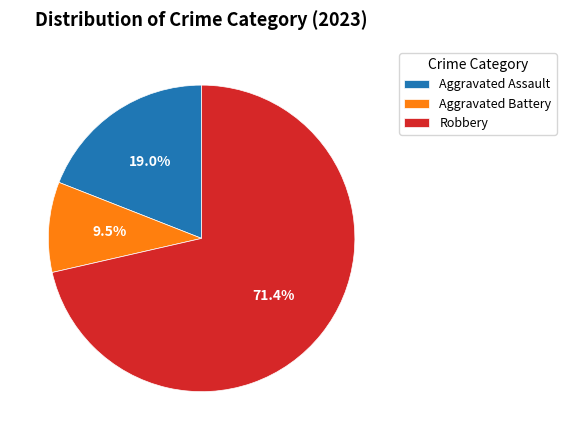

Which has a higher value, Aggravated Battery or Aggravated Assault?

Aggravated Assault